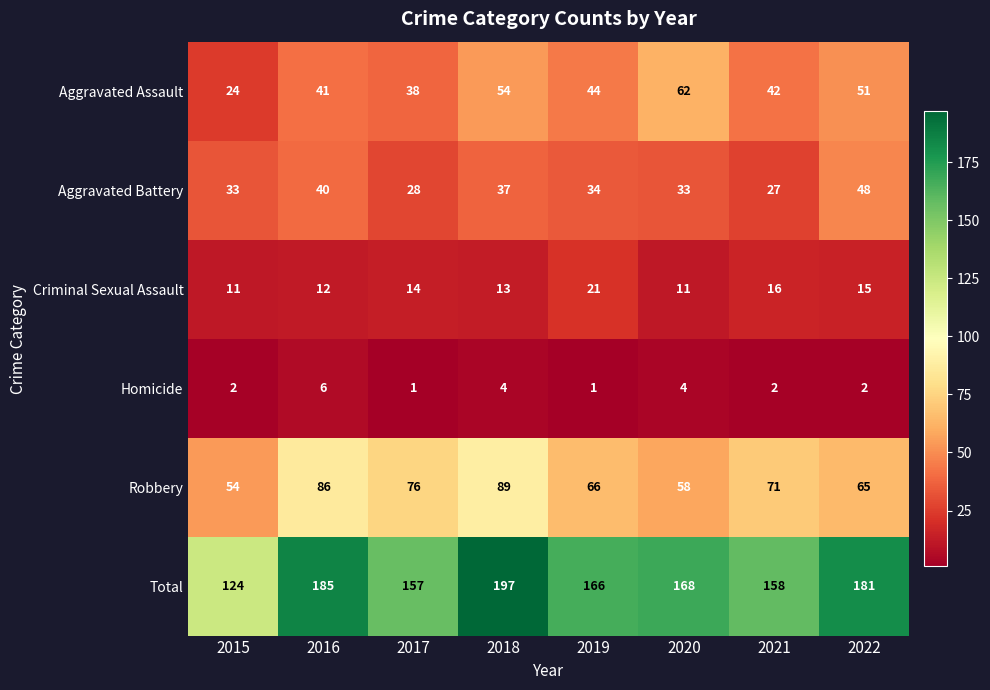

At 2022, list the series in order from largest to smallest.

Total, Robbery, Aggravated Assault, Aggravated Battery, Criminal Sexual Assault, Homicide